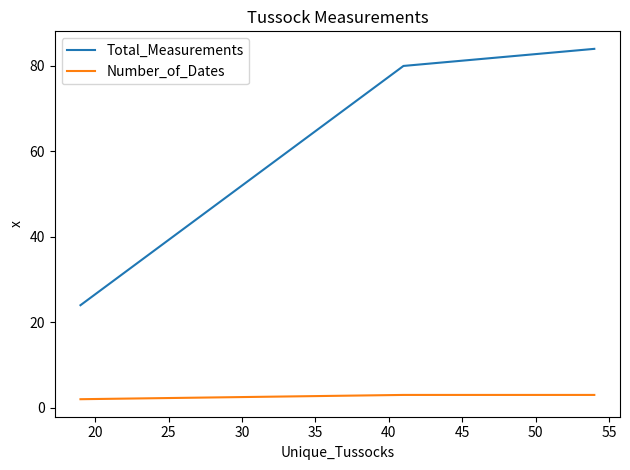

How many data points in Total_Measurements are less than 80?

1